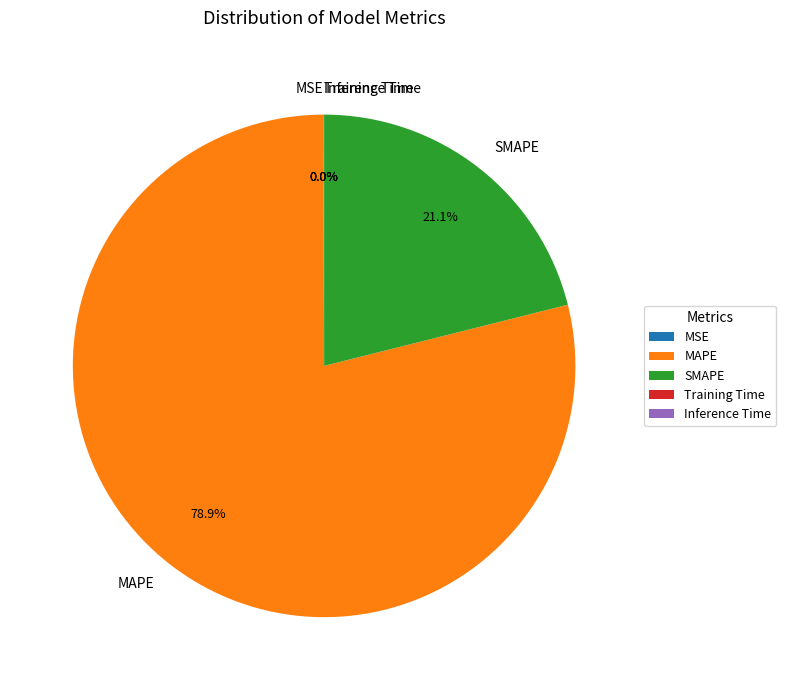

Which category has the biggest portion of the pie?

MAPE